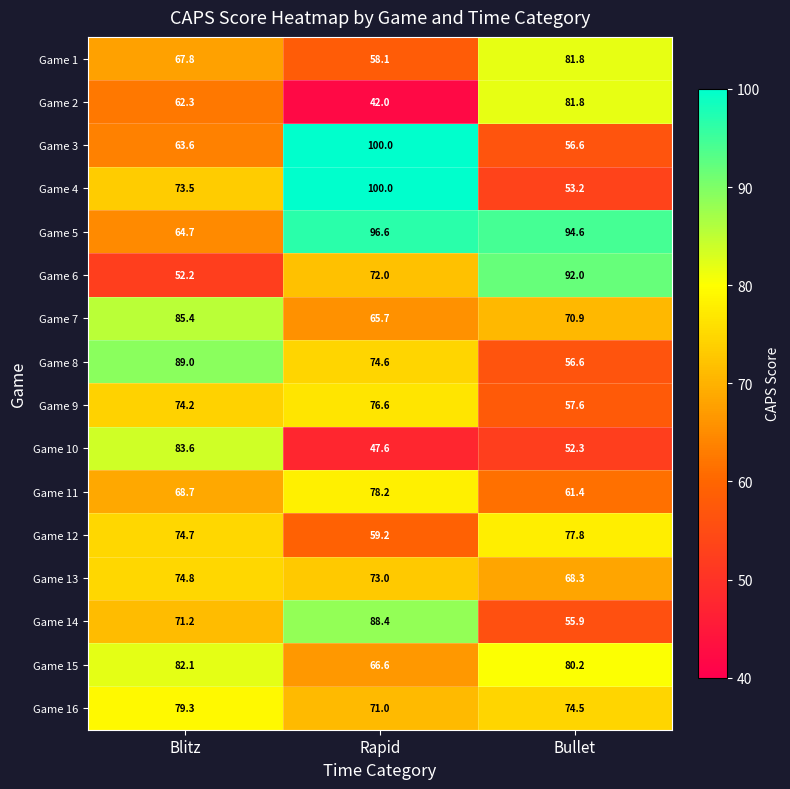

What is the sum of all Game 11 values?

208.3